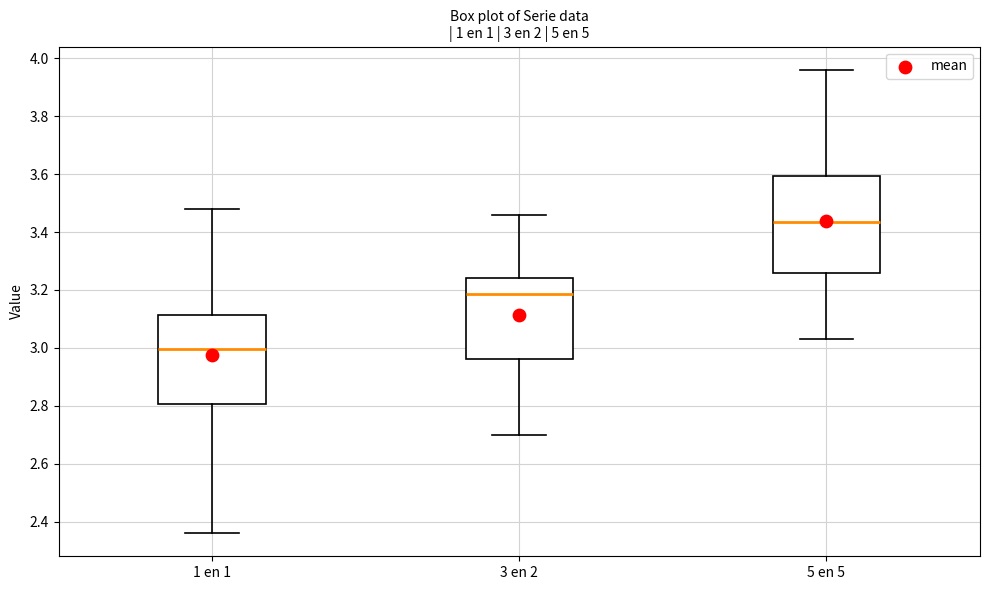

Which box is the tallest, from its lower edge to its upper edge?

5 en 5